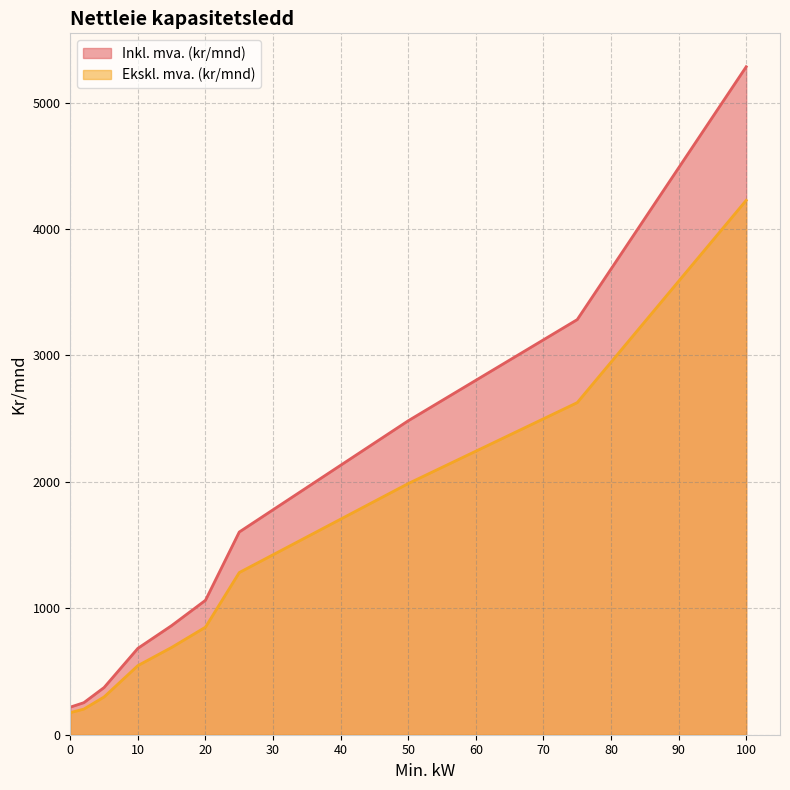

What is the average value of the Inkl. mva. (kr/mnd) series?

1610.8